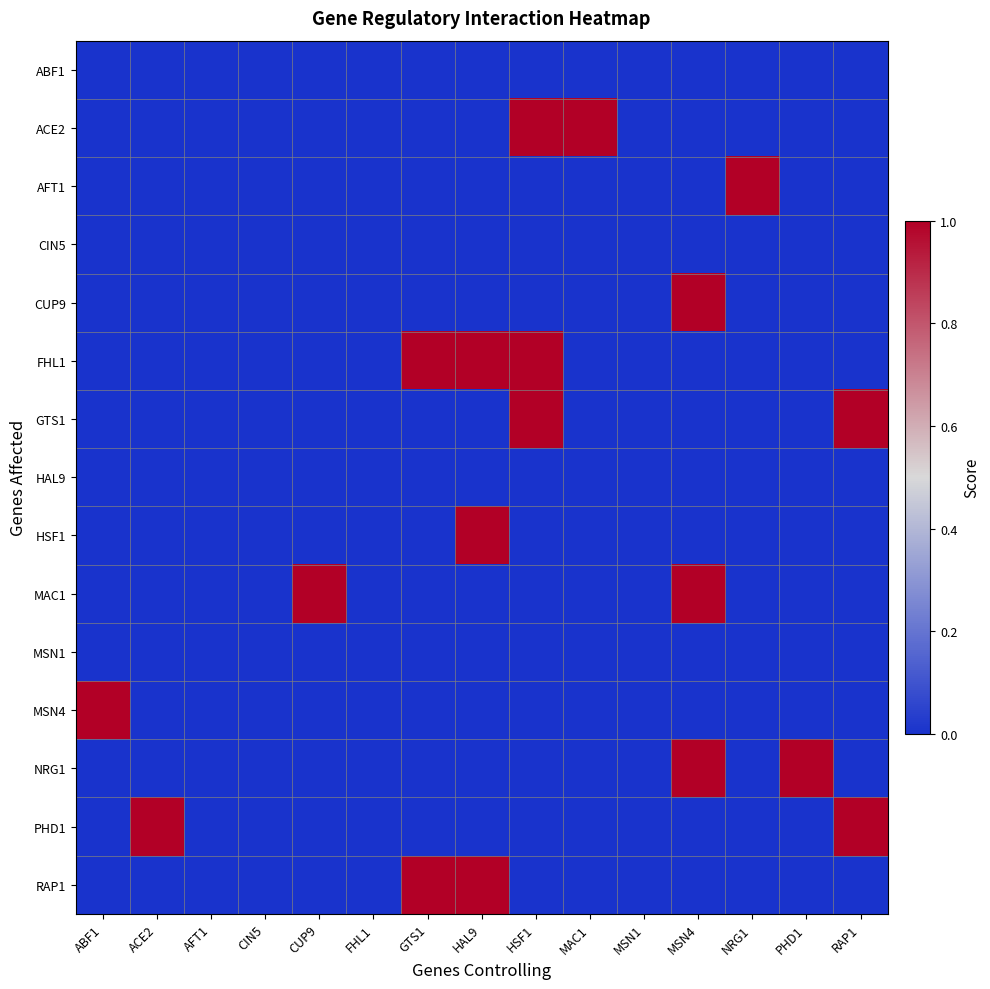

Rank the series at HAL9 from lowest to highest value.

ABF1, ACE2, AFT1, CIN5, CUP9, GTS1, HAL9, MAC1, MSN1, MSN4, NRG1, PHD1, FHL1, HSF1, RAP1